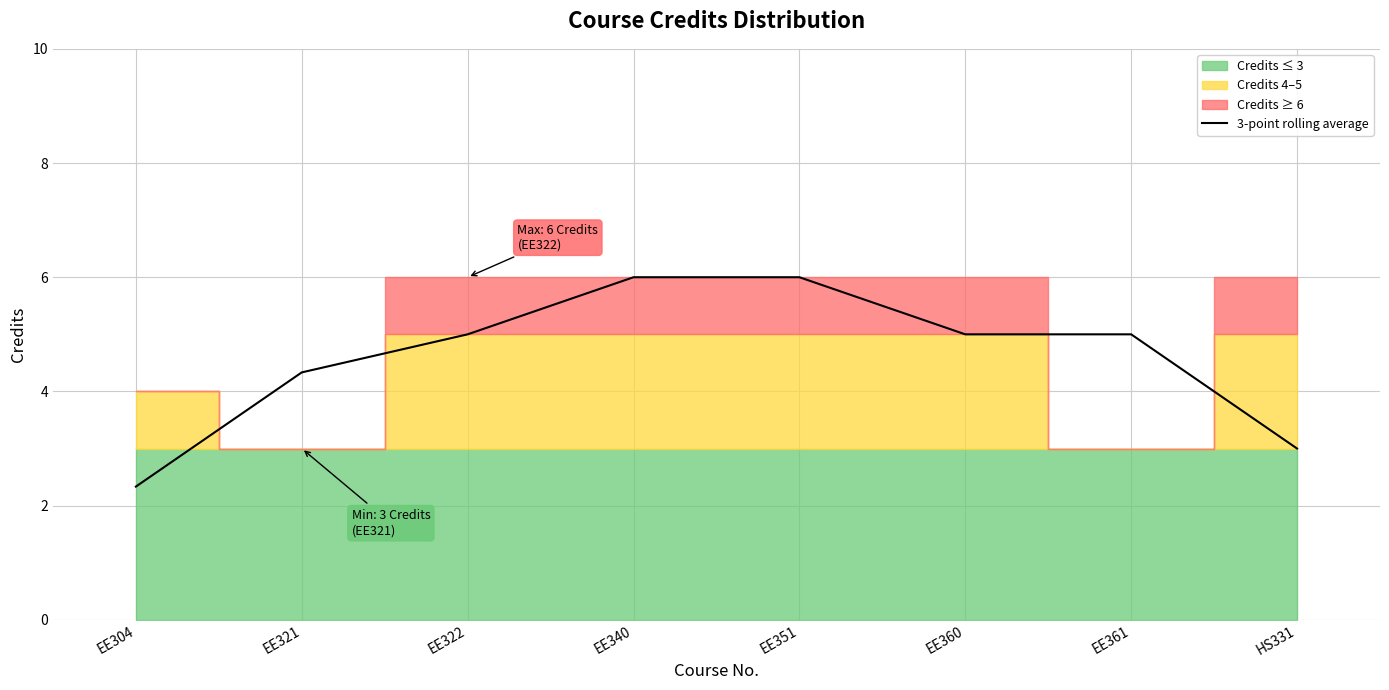

How many lines are shown in the chart?

1